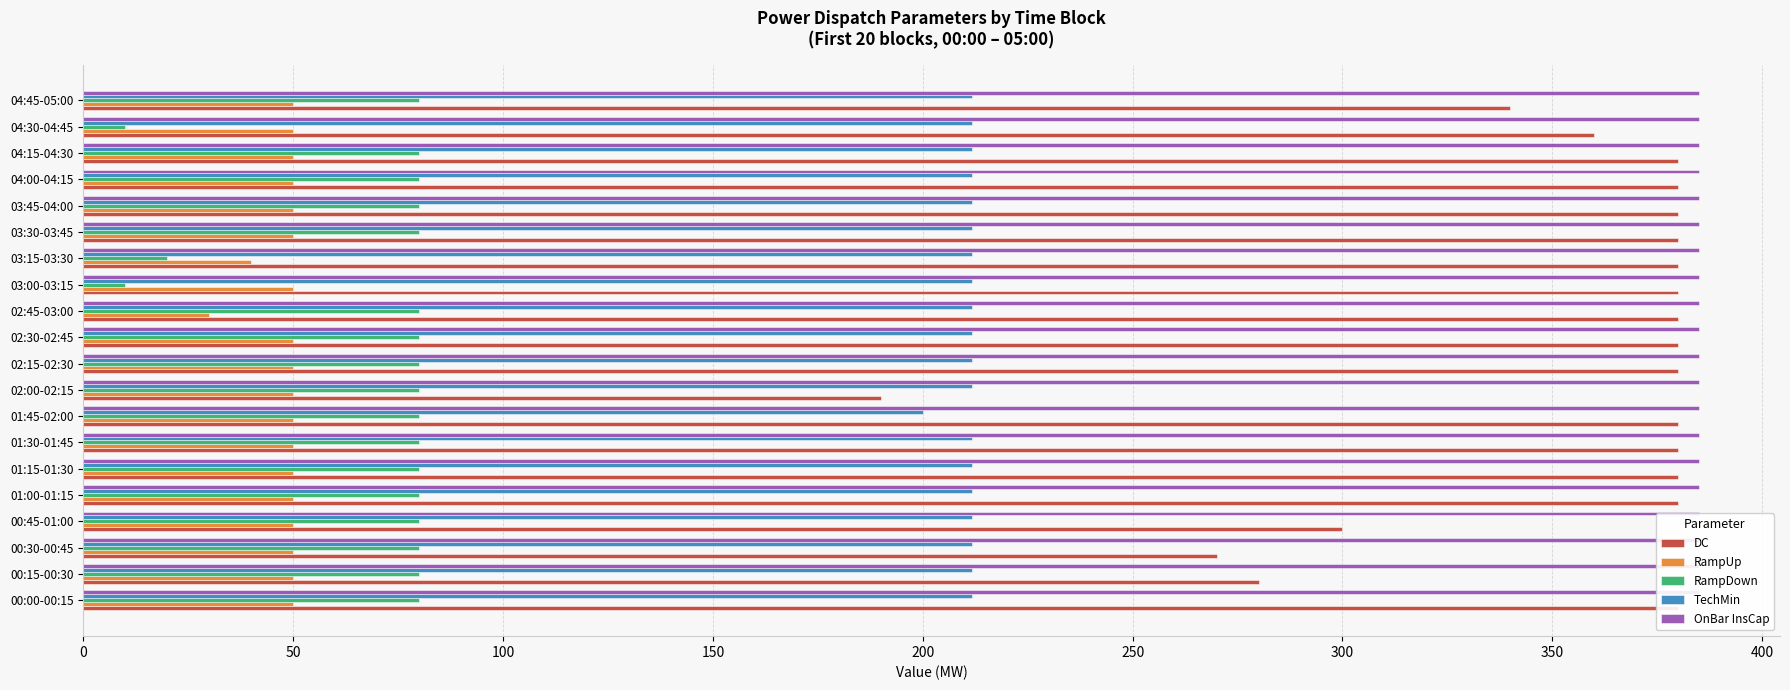

What is the average value of the DC series?

353.0